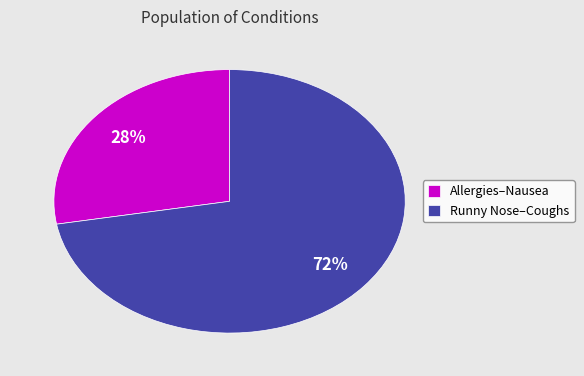

Approximately how many times larger is the value at Allergies–Nausea compared to Runny Nose–Coughs?

0.4